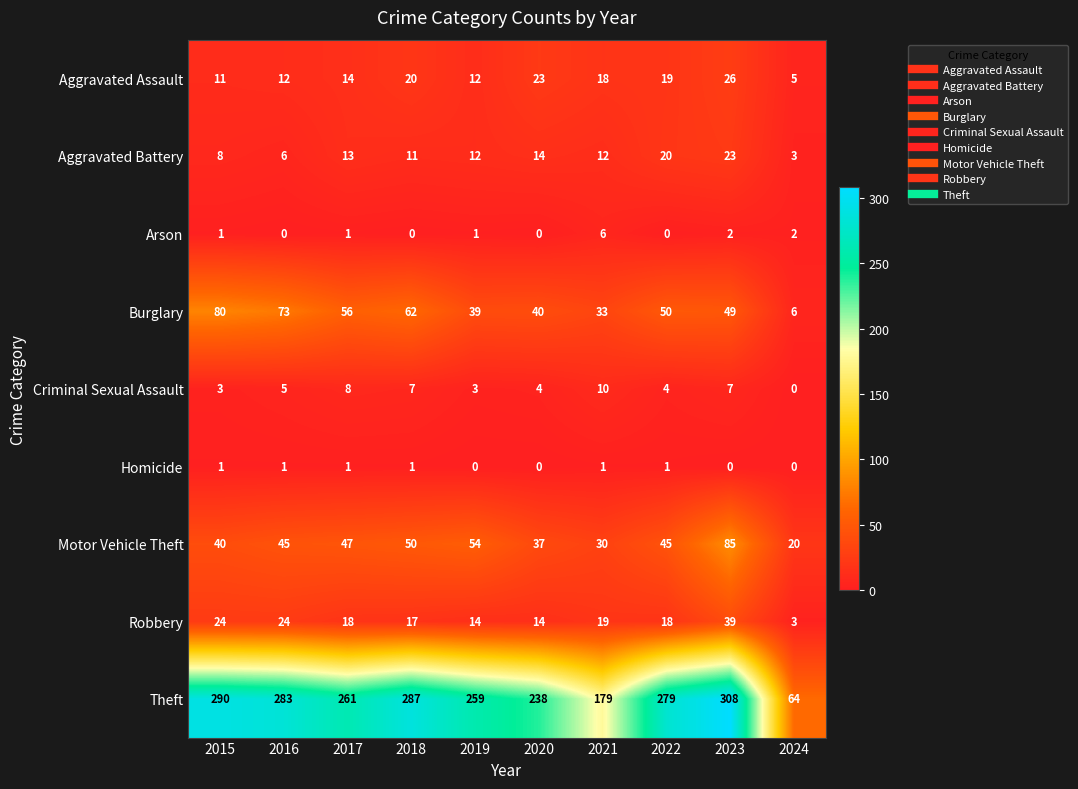

List the series in order of their peak value, highest first.

Theft, Motor Vehicle Theft, Burglary, Robbery, Aggravated Assault, Aggravated Battery, Criminal Sexual Assault, Arson, Homicide